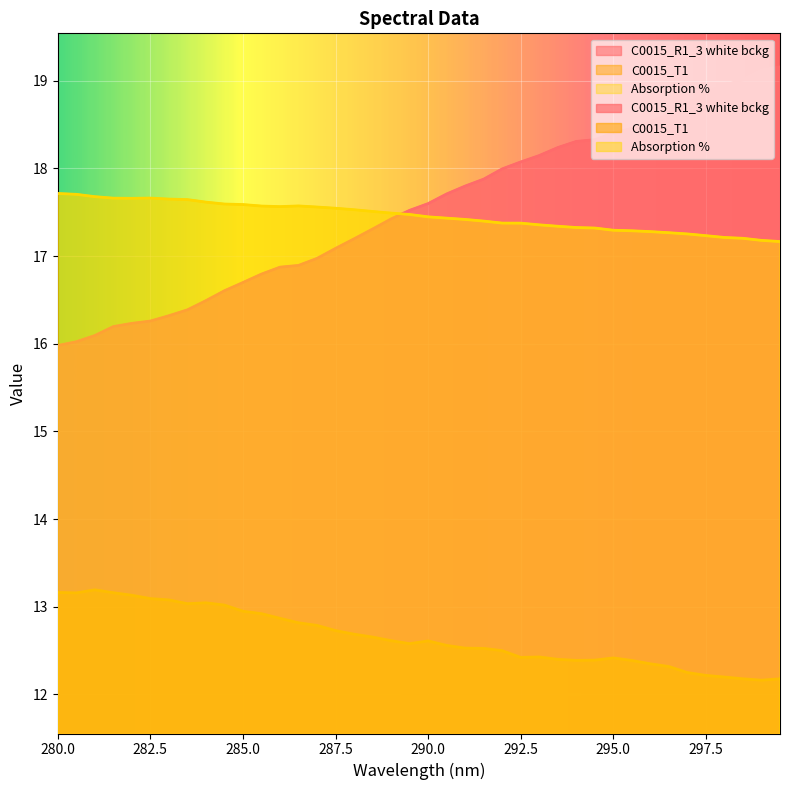

What is the average value of the C0015_R1_3 white bckg series?

17.5